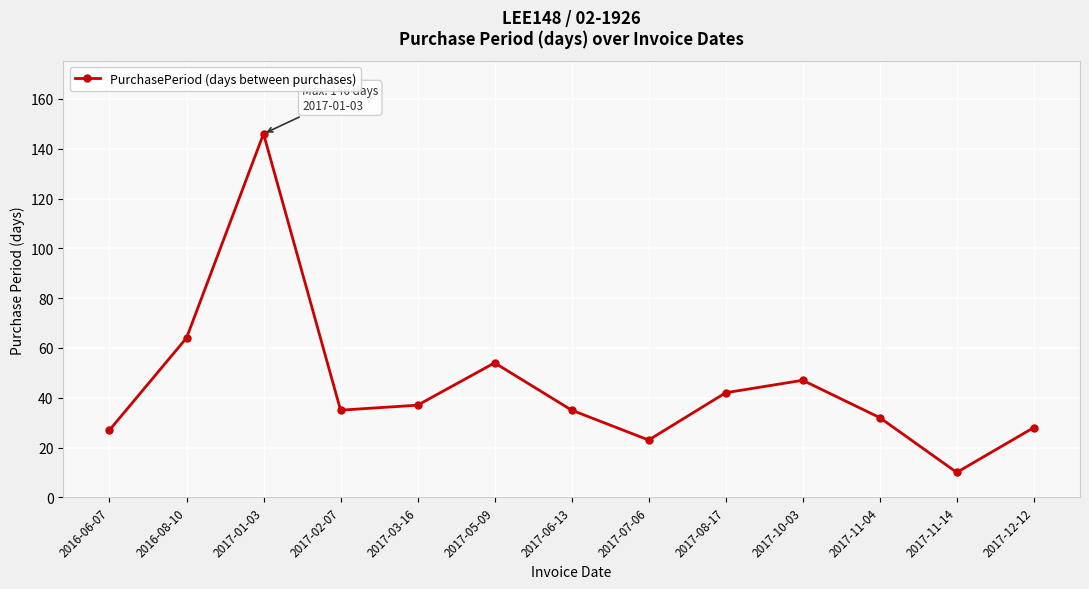

Count the number of data series in this chart.

1